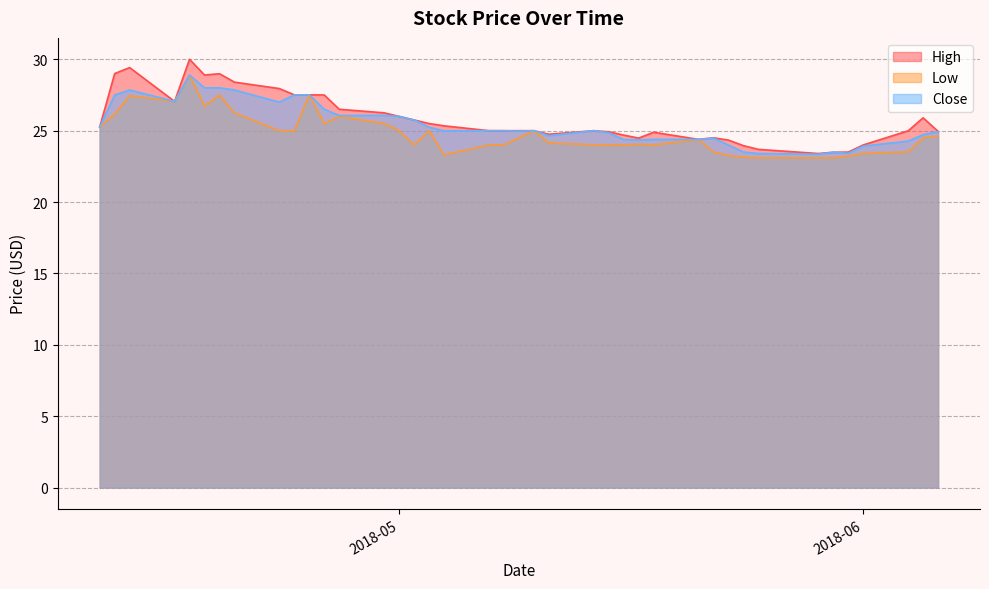

The value of High at 2018-05-25 is 23.7. True or false?

True